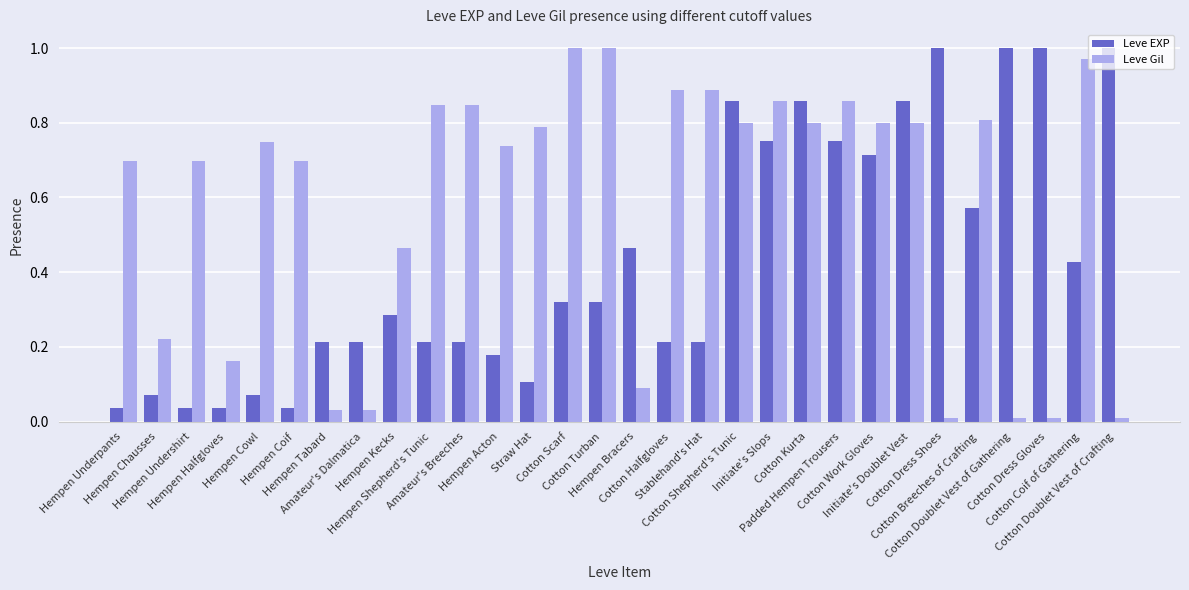

What is the label of the 12th bar from the right?

Cotton Shepherd's Tunic